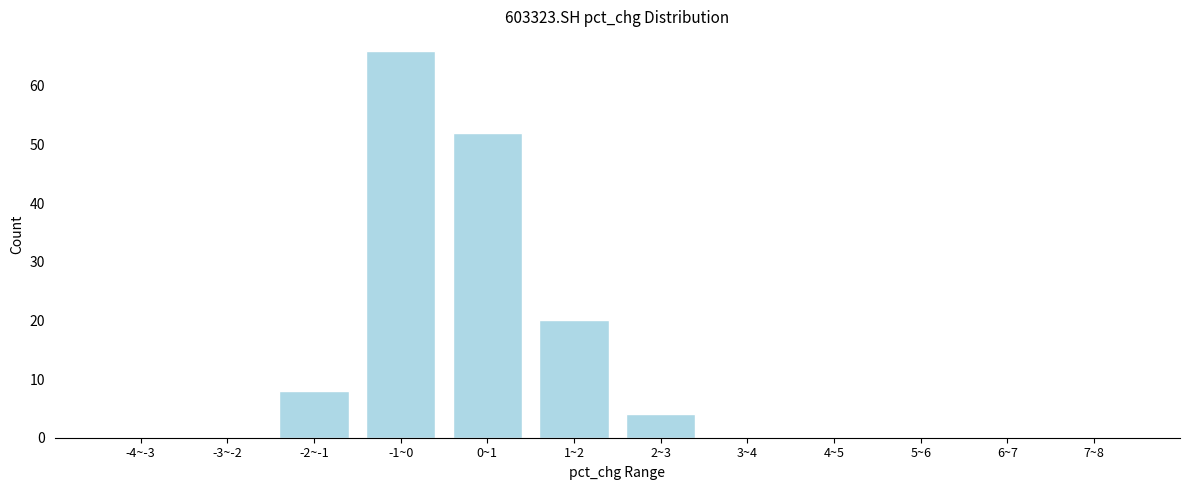

Reading left to right, extract all data points from this chart.

-4~-3=0	-3~-2=0	-2~-1=8	-1~0=66	0~1=52	1~2=20	2~3=4	3~4=0	4~5=0	5~6=0	6~7=0	7~8=0